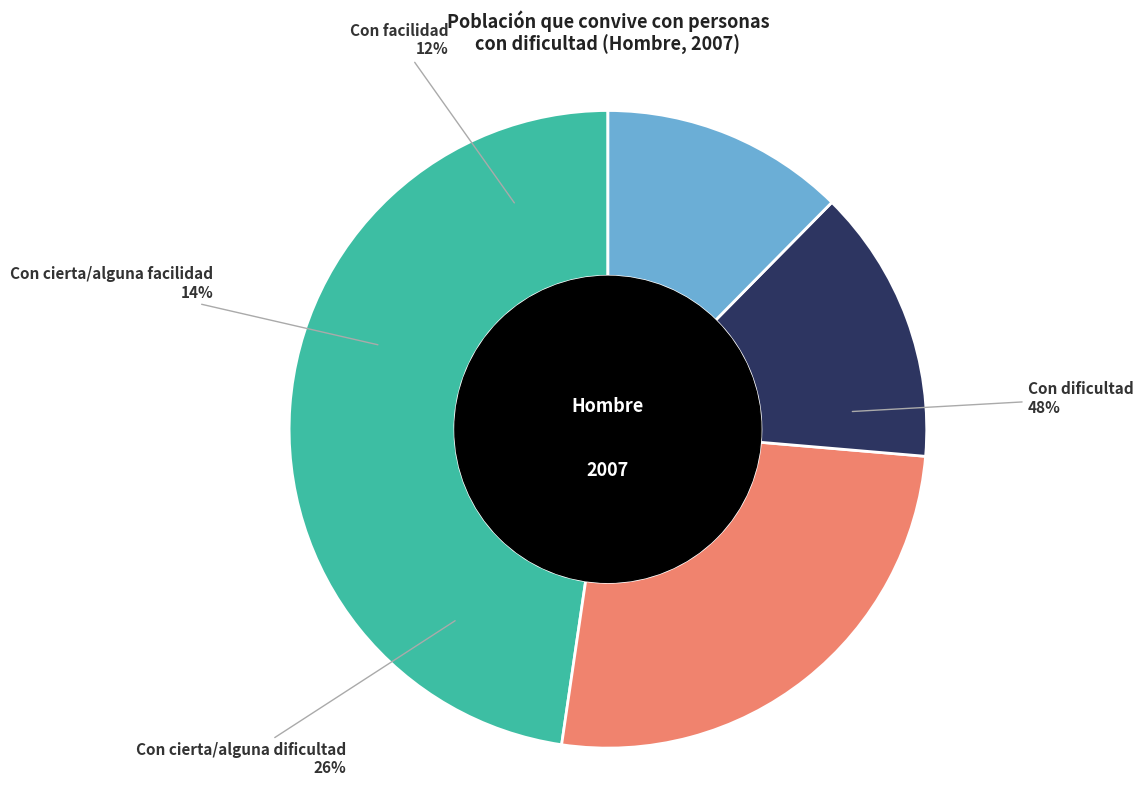

Is the sum of Con cierta/alguna dificultad and Con facilidad greater than half?

No